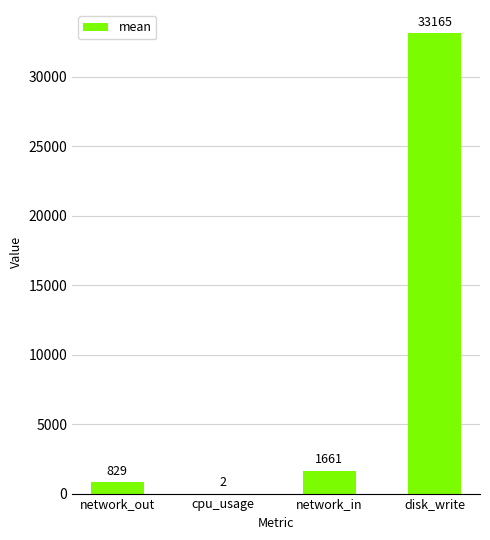

What is the maximum value shown in the chart?

33164.6